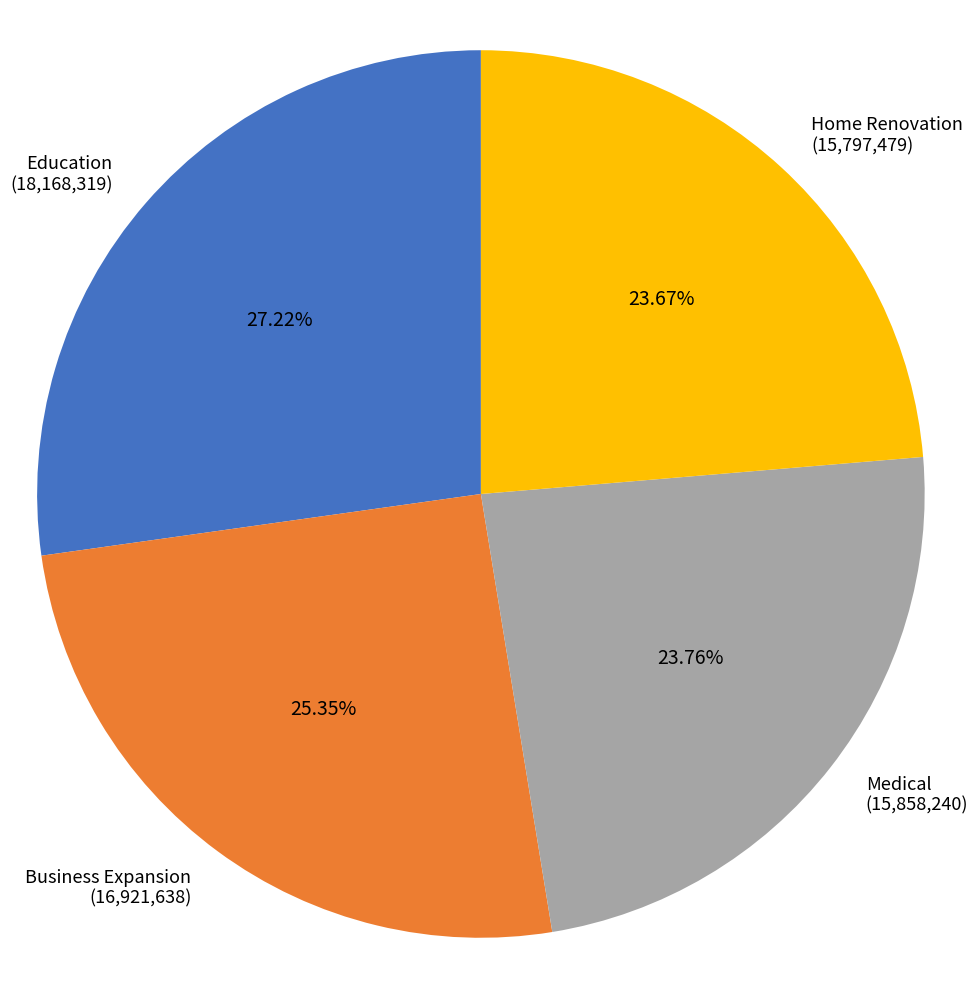

To the nearest percent, what percentage of the pie is Education?

27%